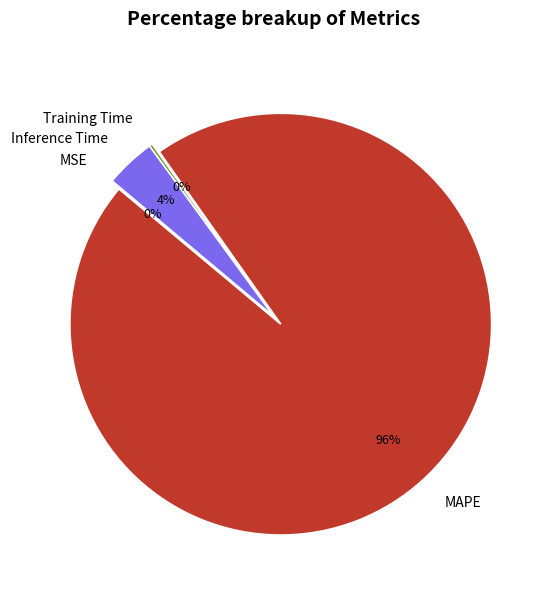

To the nearest percent, what is the difference between the largest and smallest slice percentages?

96%